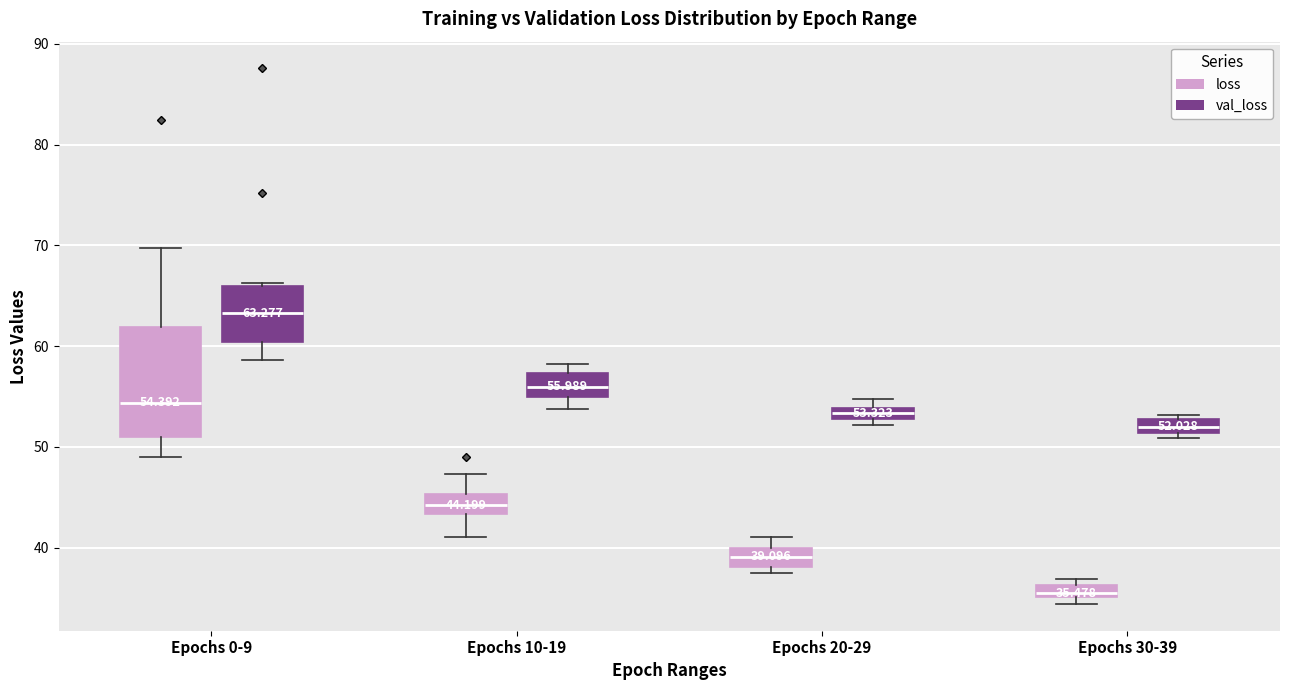

Which box's median line is the highest?

Epochs 0-9 (val_loss)